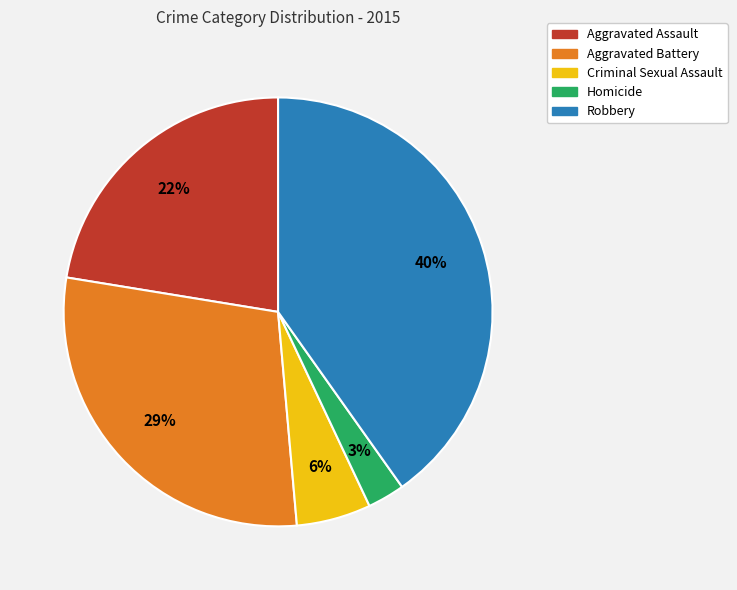

Which slice is the largest?

Robbery